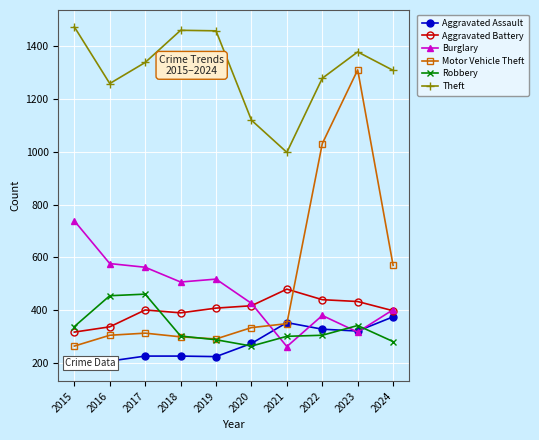

How many data points in Aggravated Battery are less than 407?

5